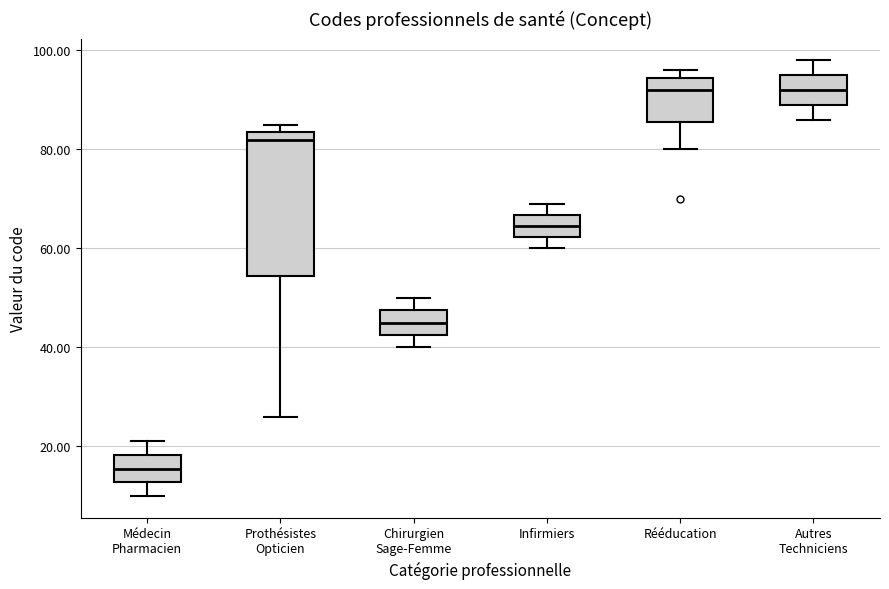

Reading left to right, read every box against the y-axis: the position of its median line, the range the box covers, and the ends of its whiskers. The values are not printed on the chart, so give them approximately, as read against the axis.

Médecin Pharmacien: median 16, box 12 to 18, whiskers 10 to 22
Prothésistes Opticien: median 82, box 54 to 84, whiskers 26 to 86
Chirurgien Sage-Femme: median 46, box 42 to 48, whiskers 40 to 50
Infirmiers: median 64, box 62 to 66, whiskers 60 to 70
Rééducation: median 92, box 86 to 94, whiskers 80 to 96
Autres Techniciens: median 92, box 90 to 96, whiskers 86 to 98